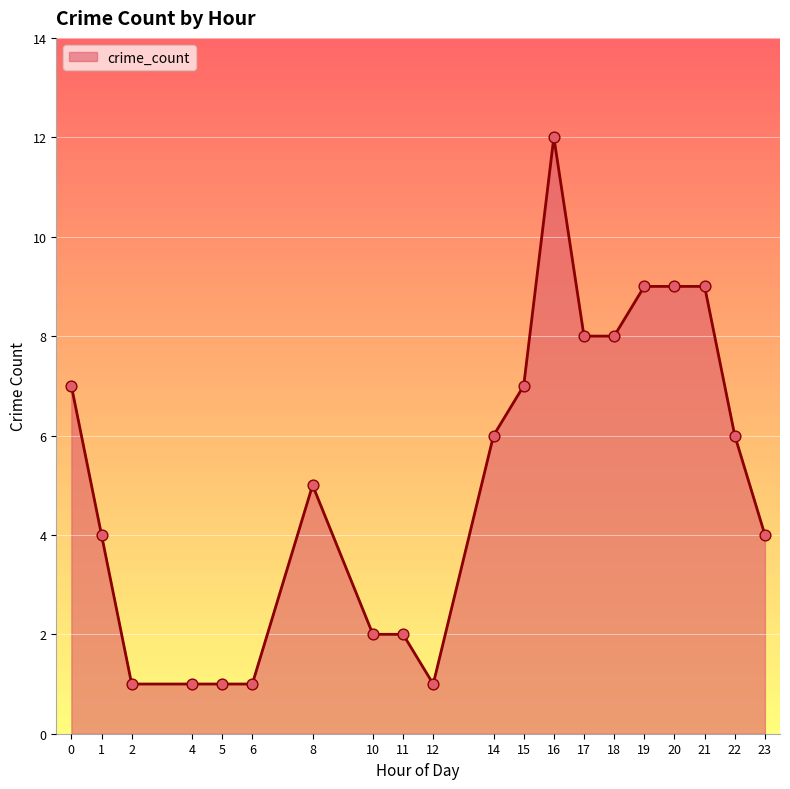

Between 14 and 11, which is larger?

14